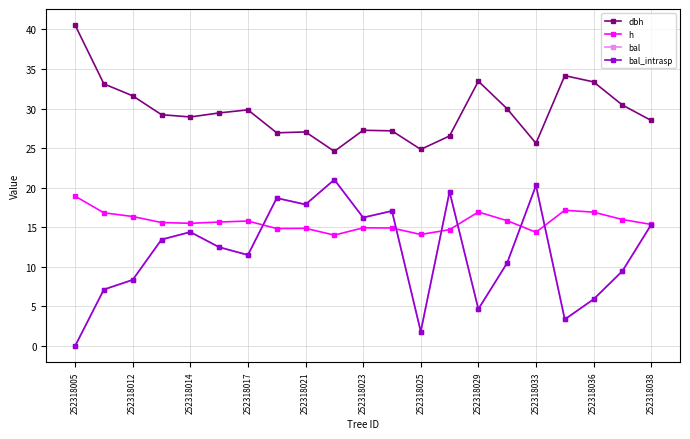

What is the value of the bal_intrasp point at the 21st from the left?

15.3